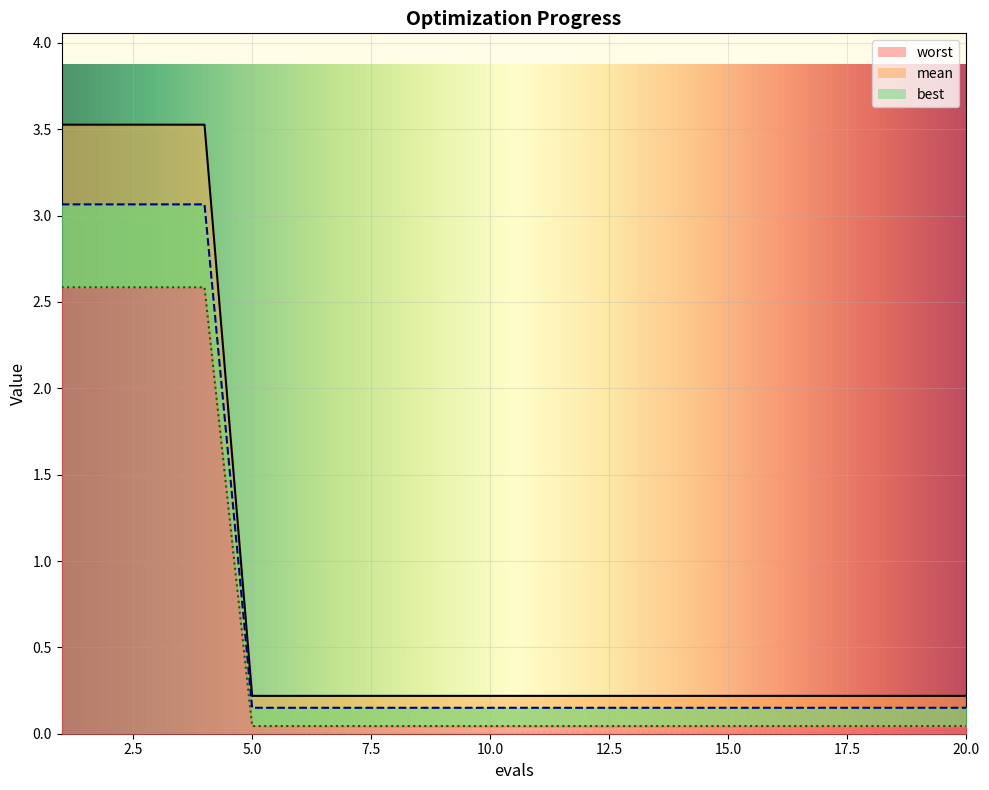

What is the approximate value of mean at 7?

0.2